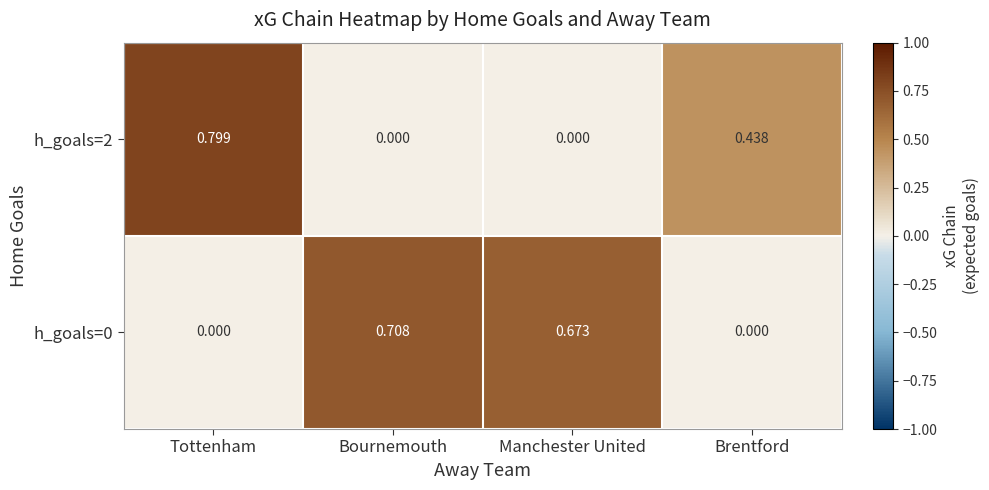

Rank the series by their average value, from highest to lowest.

h_goals=0, h_goals=2